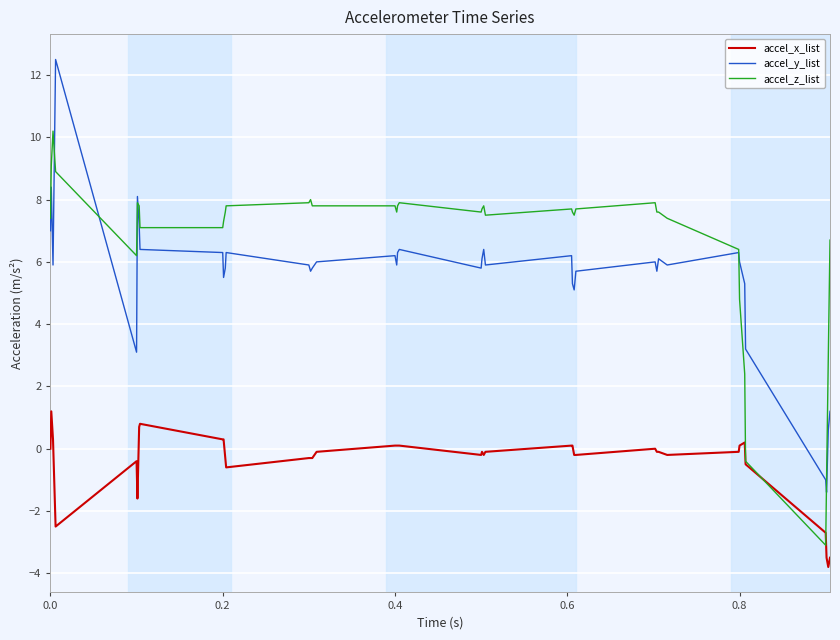

Rank the series by their maximum value, from highest to lowest.

accel_y_list, accel_z_list, accel_x_list